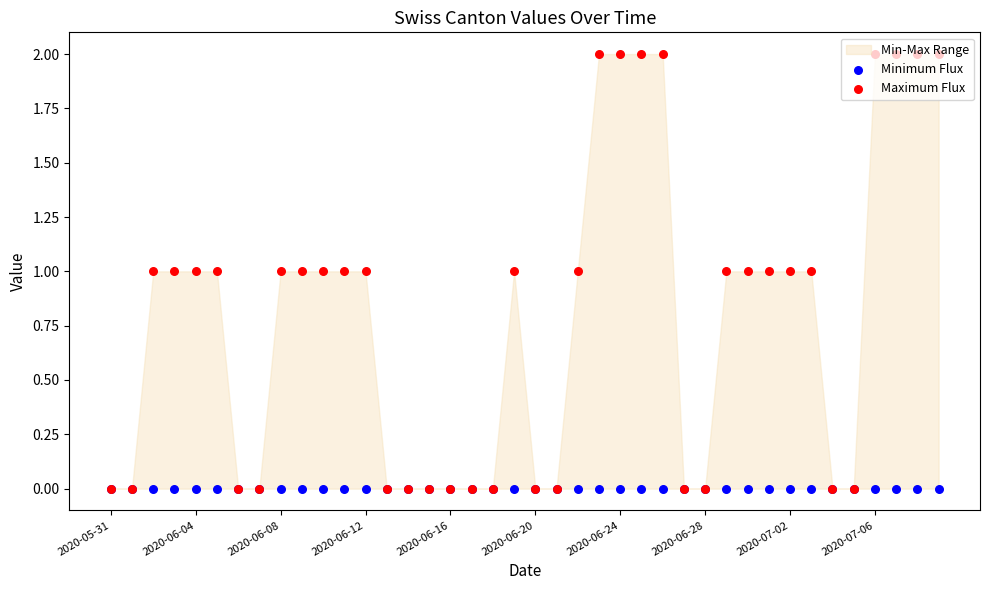

Which series reaches the minimum Y coordinate?

Minimum Flux